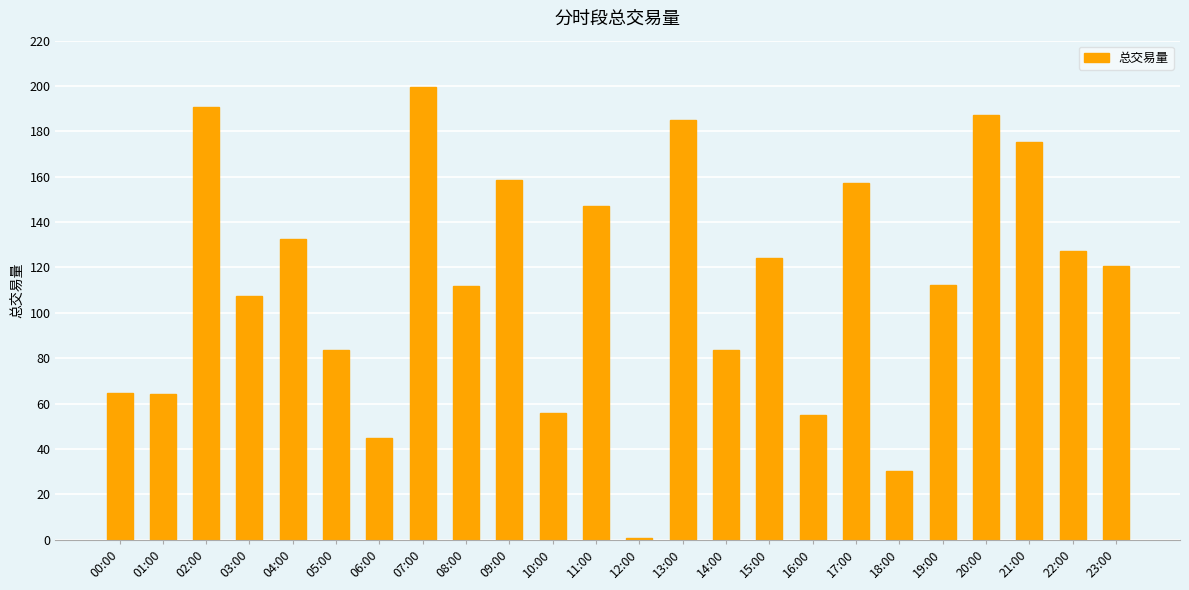

At which label is the value closest to 100?

03:00